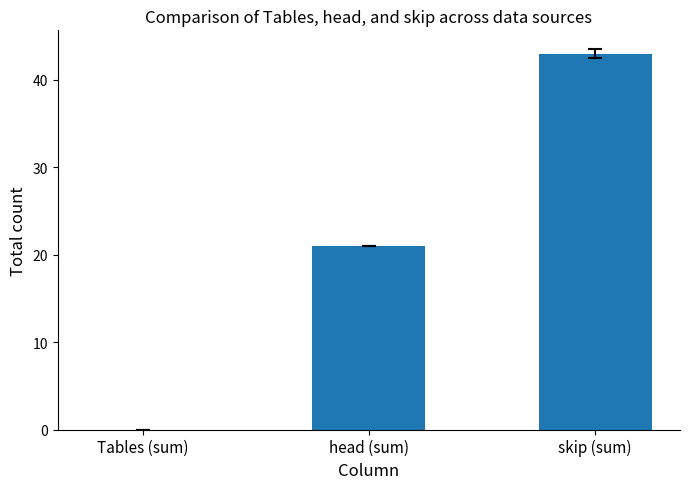

What is the change in value from Tables (sum) to skip (sum)?

+43